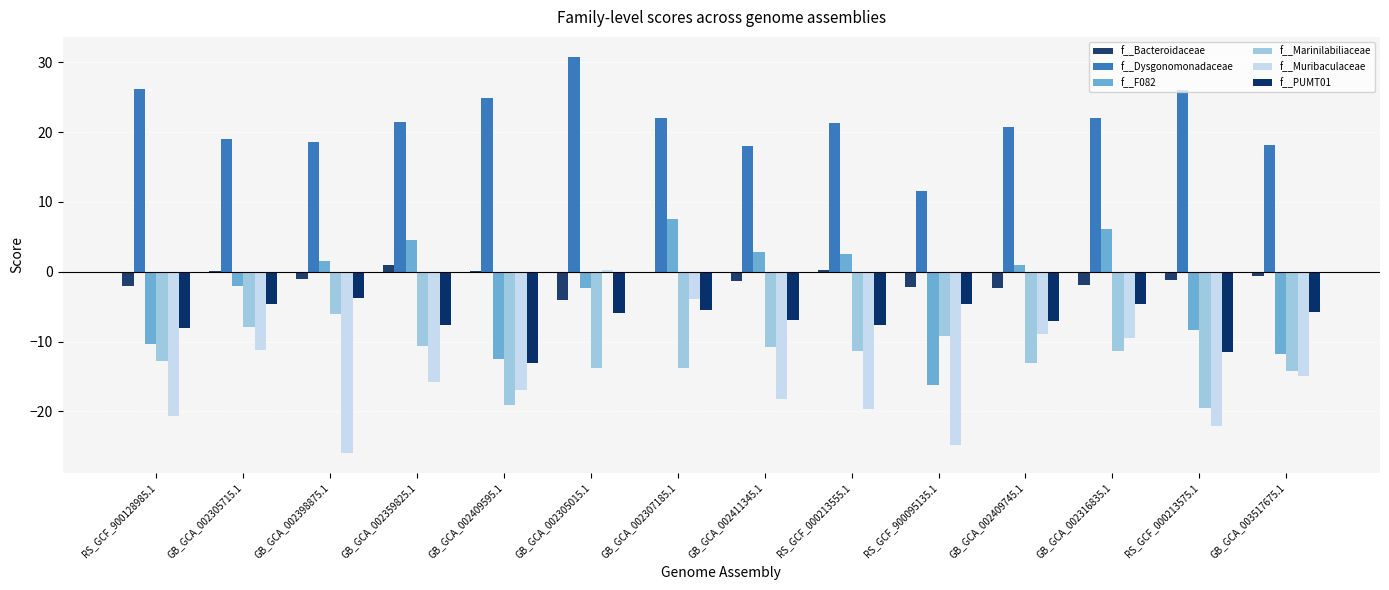

Count the number of data series in this chart.

6